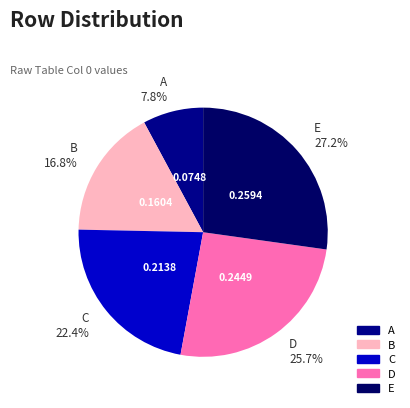

Combined, do D and B account for over 50%?

No